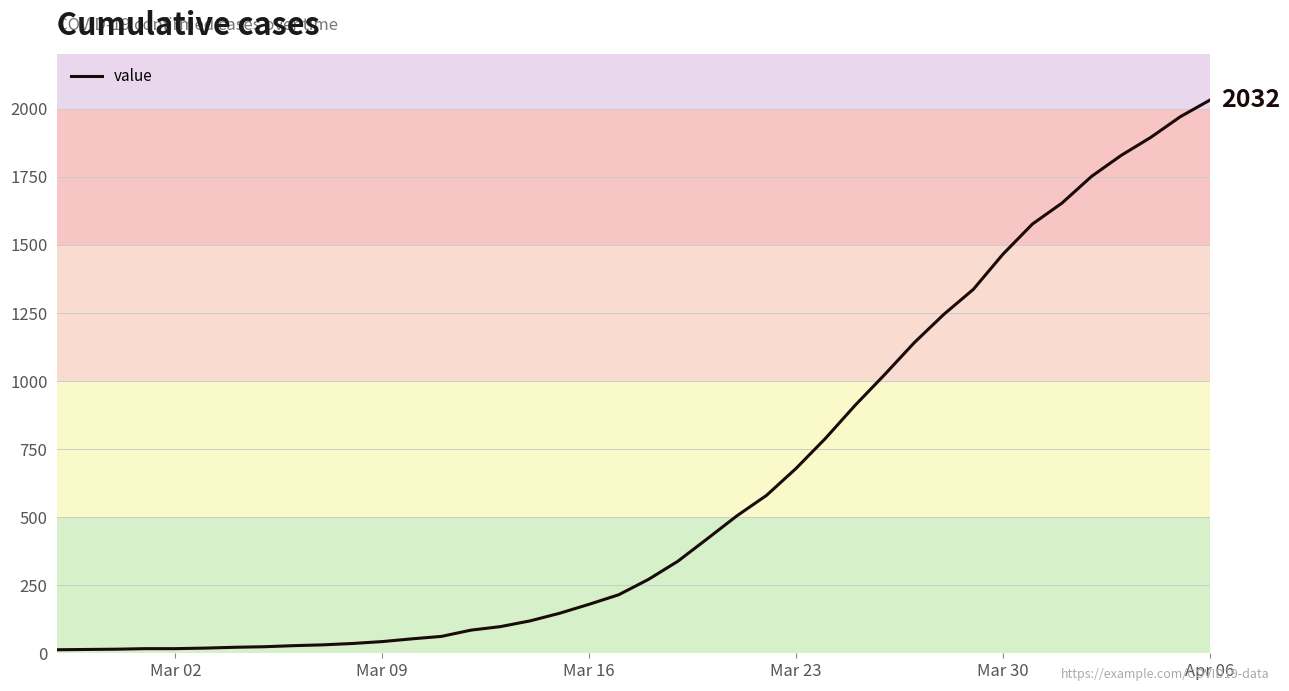

Count the number of categories in the chart.

40